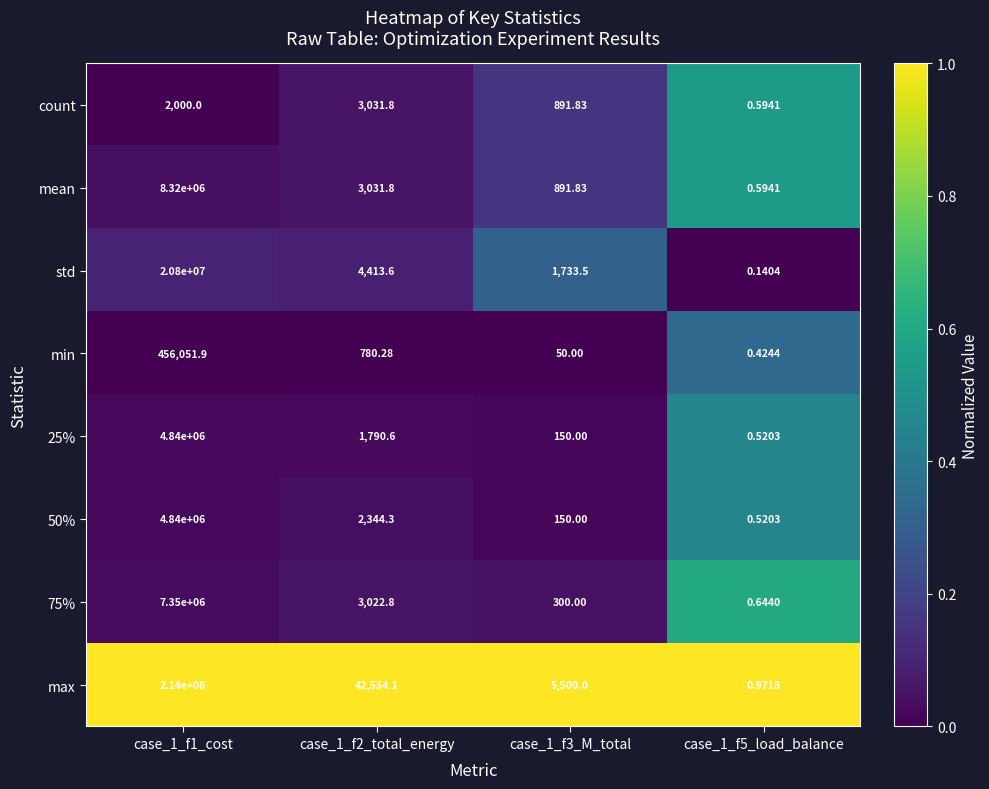

Which series has the largest range (max minus min)?

max